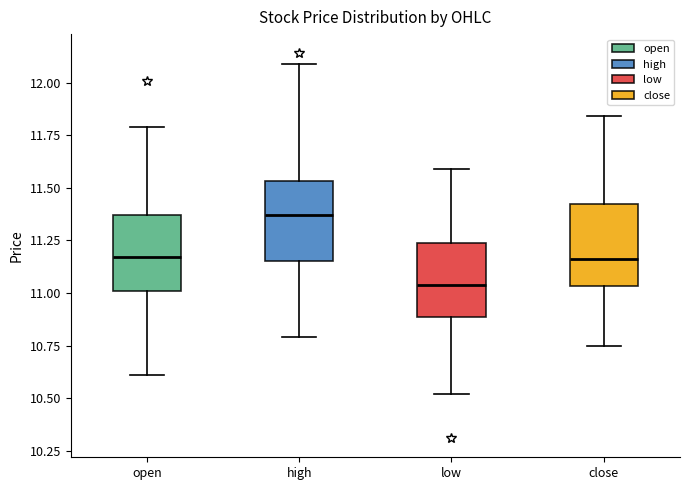

Where does the median line of the box for low sit on the y-axis? The values are not printed on the chart, so give them approximately, as read against the axis.

11.05